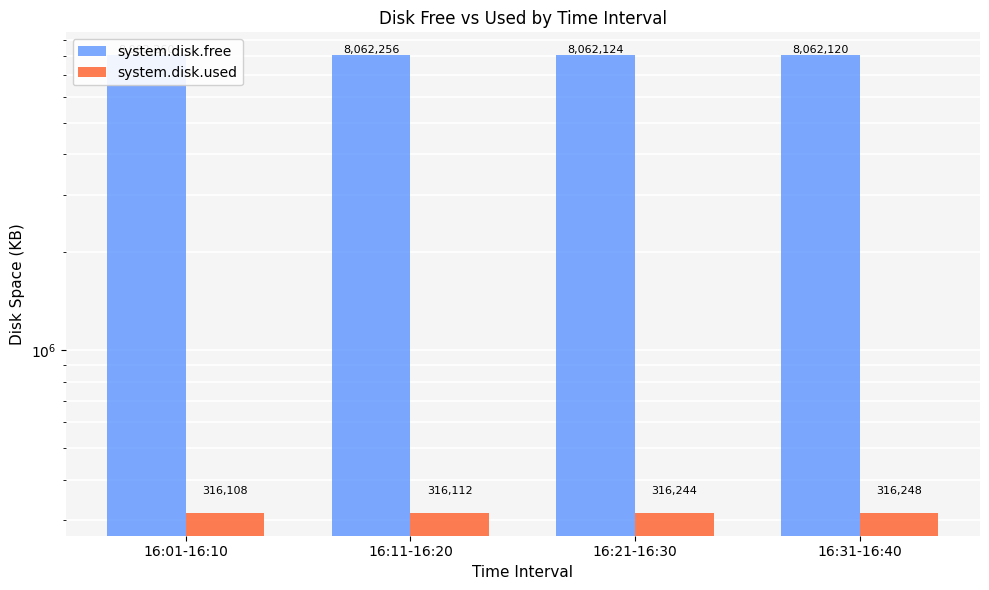

At 16:01-16:10, list the series in order from largest to smallest.

system.disk.free, system.disk.used